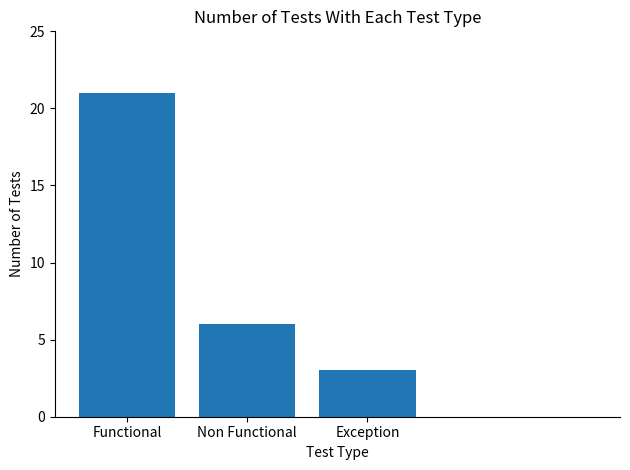

Is it true that the value at Non Functional is 3?

False